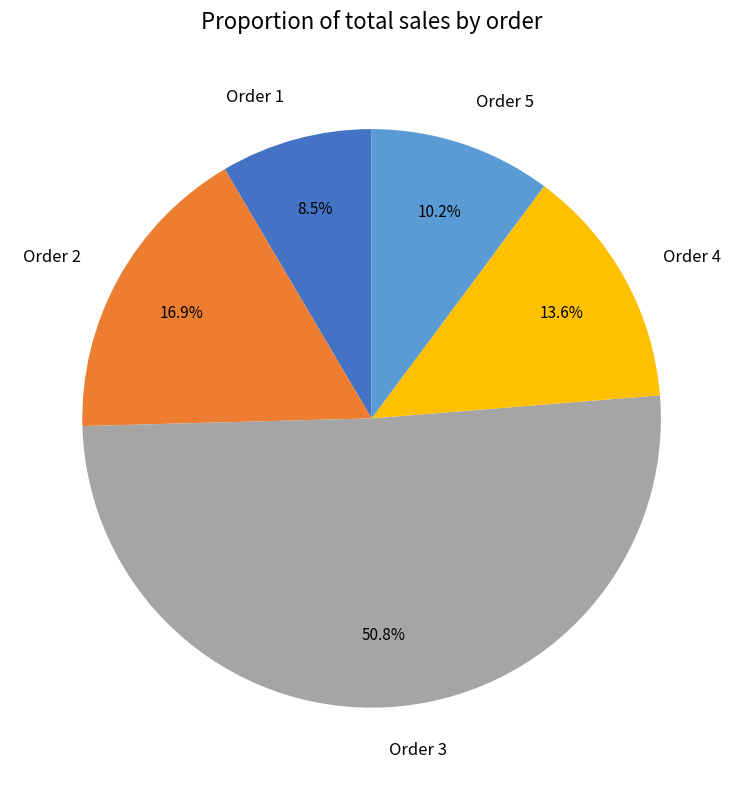

What percentage is the Order 2 slice, to the nearest percent?

17%